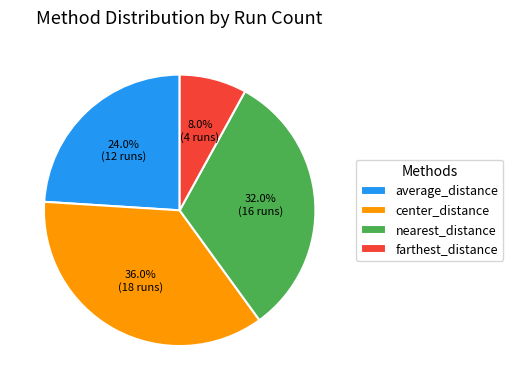

What is the smallest slice in the pie chart?

farthest_distance